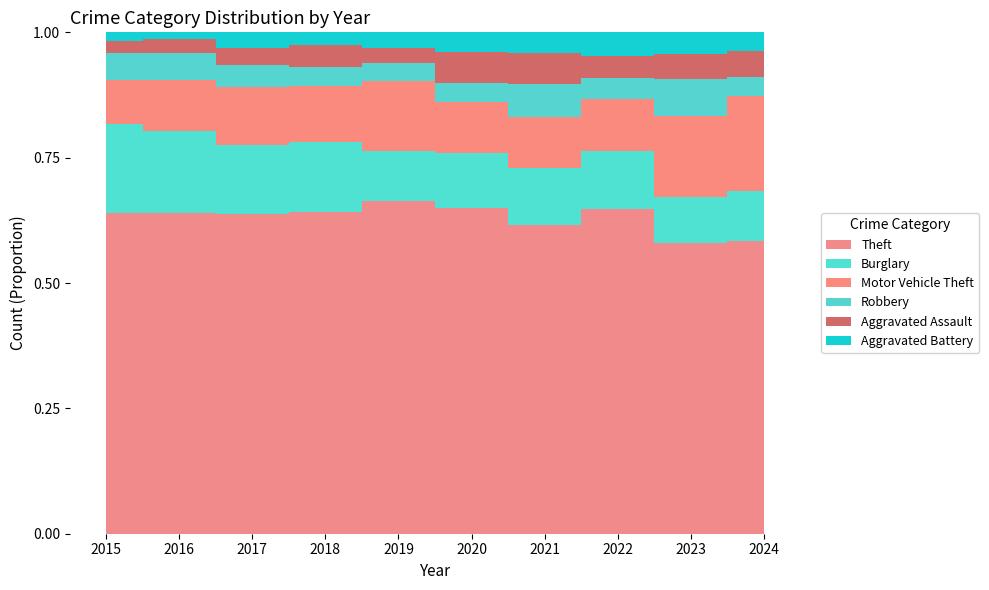

How many lines are shown in the chart?

6